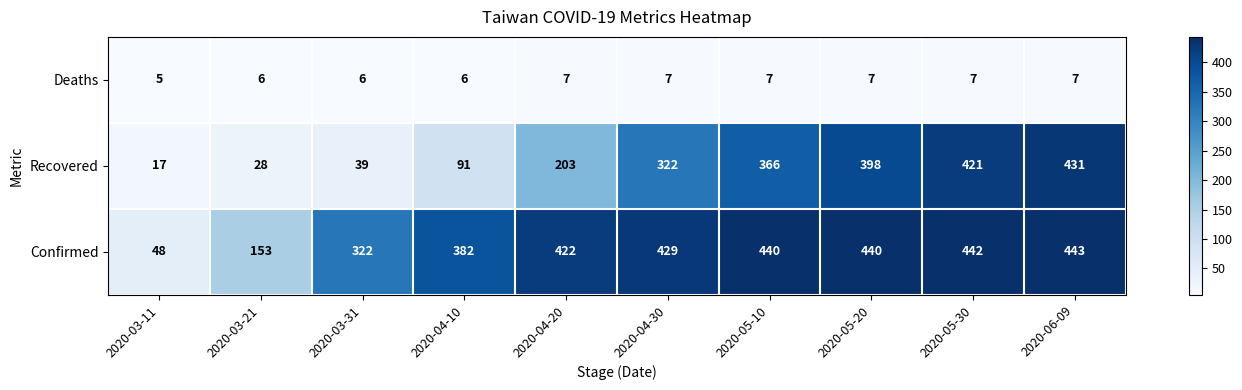

What is the total value across all series at 2020-04-10?

479